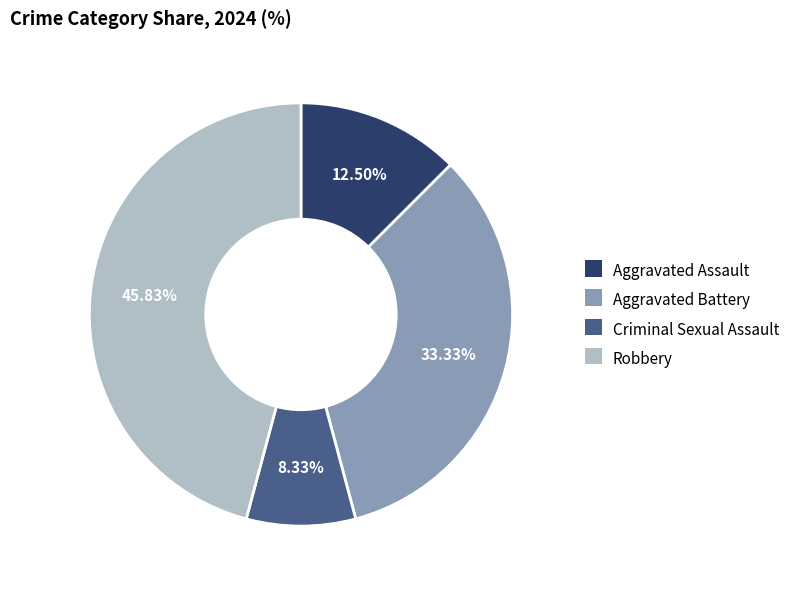

Combined, do Robbery and Aggravated Battery account for over 50%?

Yes